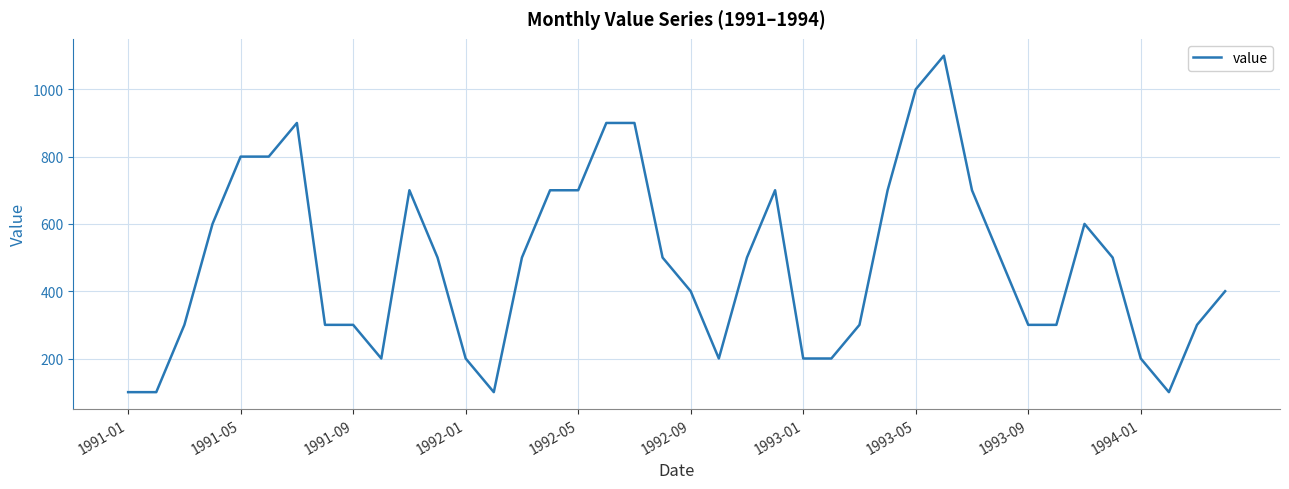

What is the maximum value shown in the chart?

1100